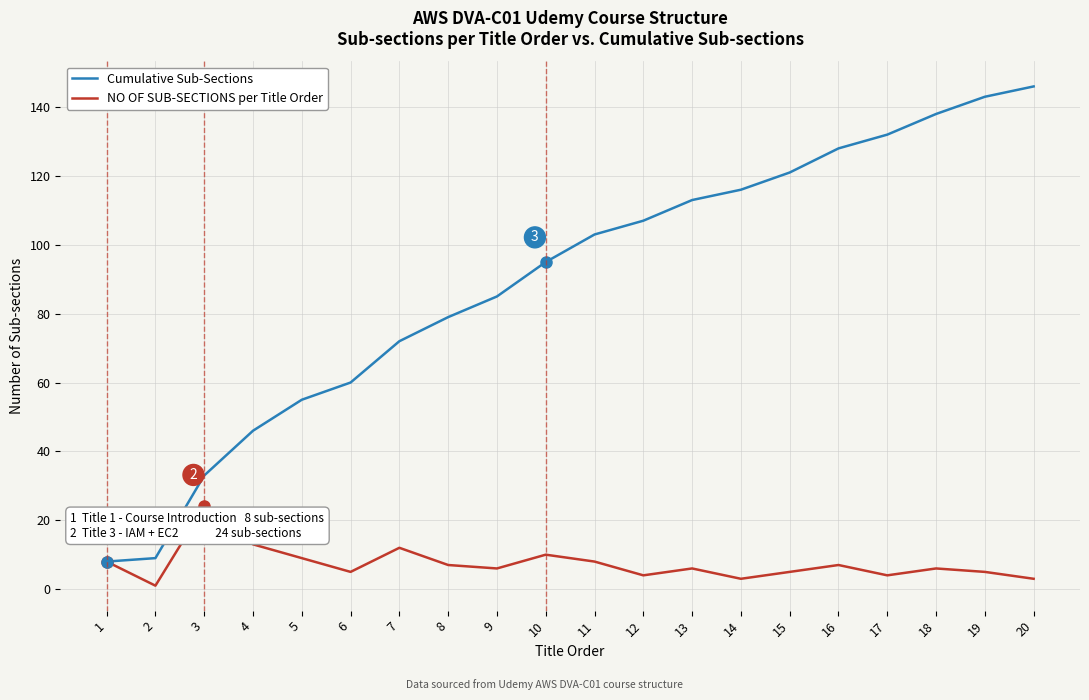

Reading left to right, list all the values displayed in this chart.

Cumulative Sub-Sections: 8	9	33	46	55	60	72	79	85	95	103	107	113	116	121	128	132	138	143	146
NO OF SUB-SECTIONS per Title Order: 8	1	24	13	9	5	12	7	6	10	8	4	6	3	5	7	4	6	5	3